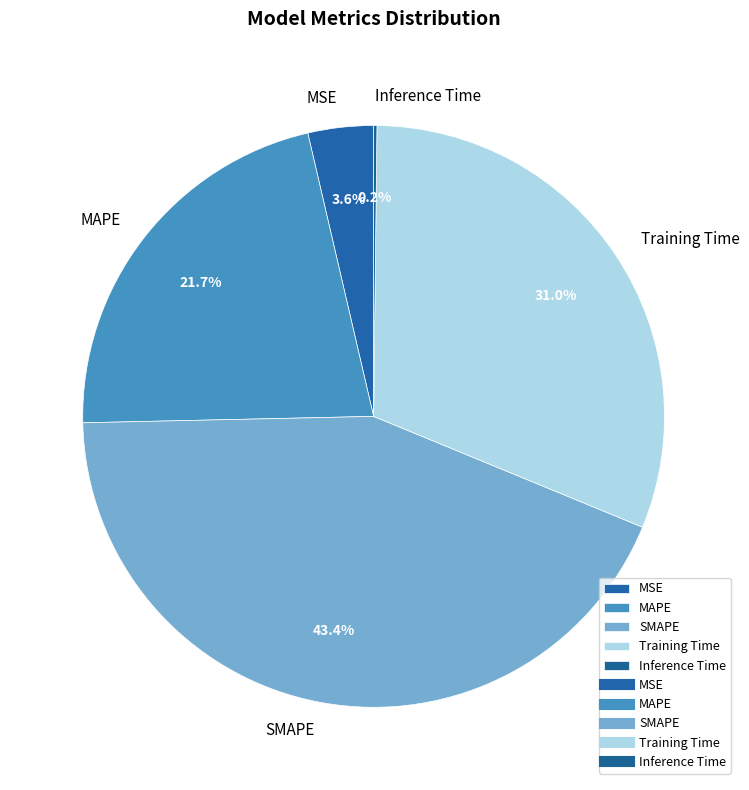

The MSE slice represents 17% of the pie. True or false?

False